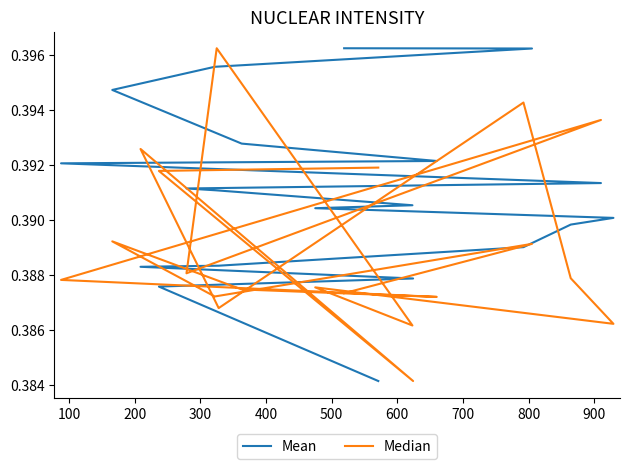

True or false: Mean has more than 0 interior local peaks.

False